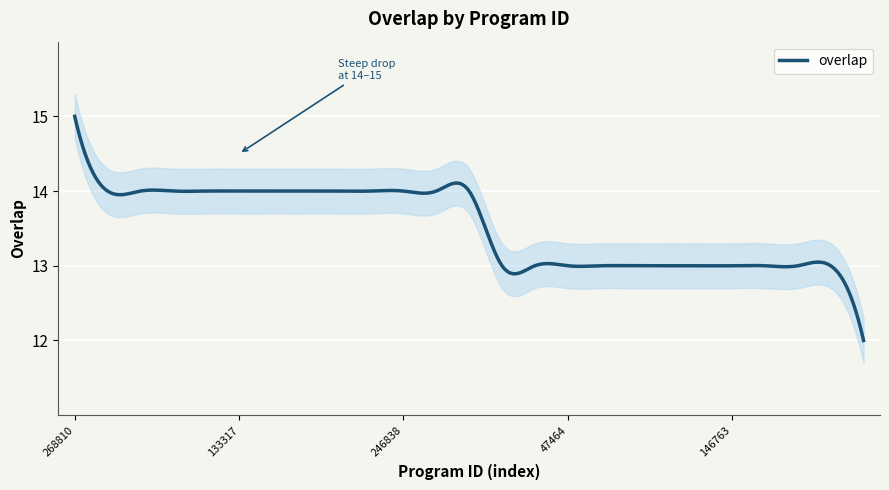

Count the number of data series in this chart.

1